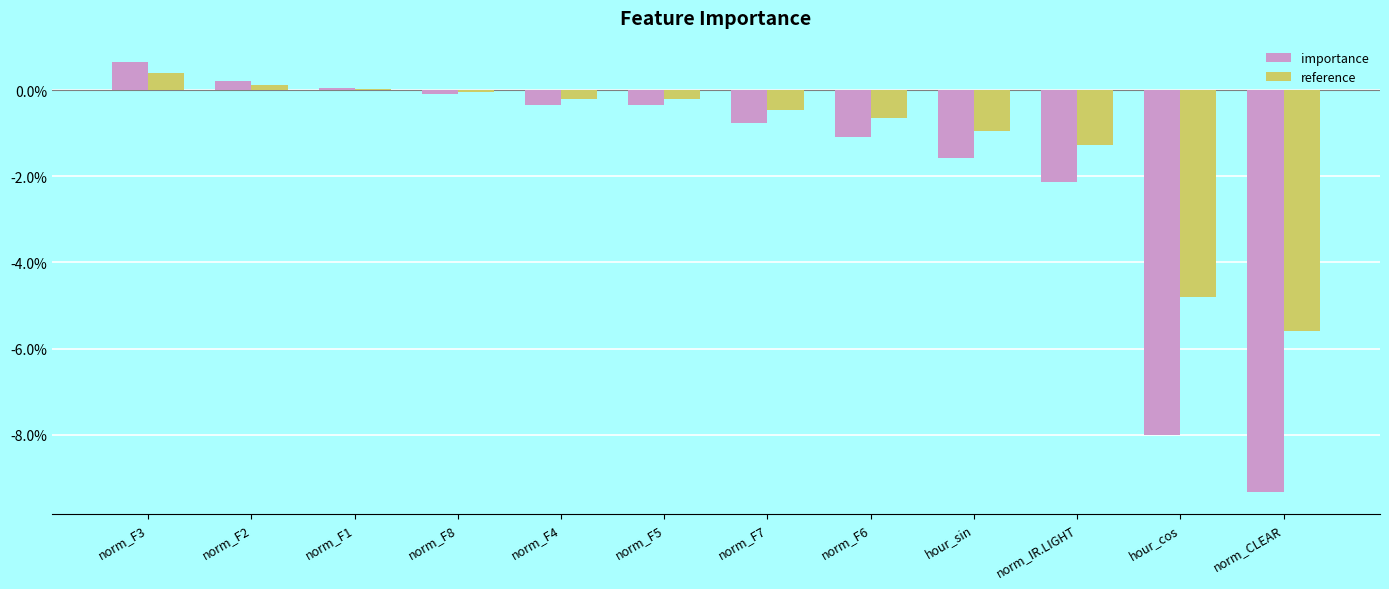

What are all the series names shown in the legend?

importance, reference